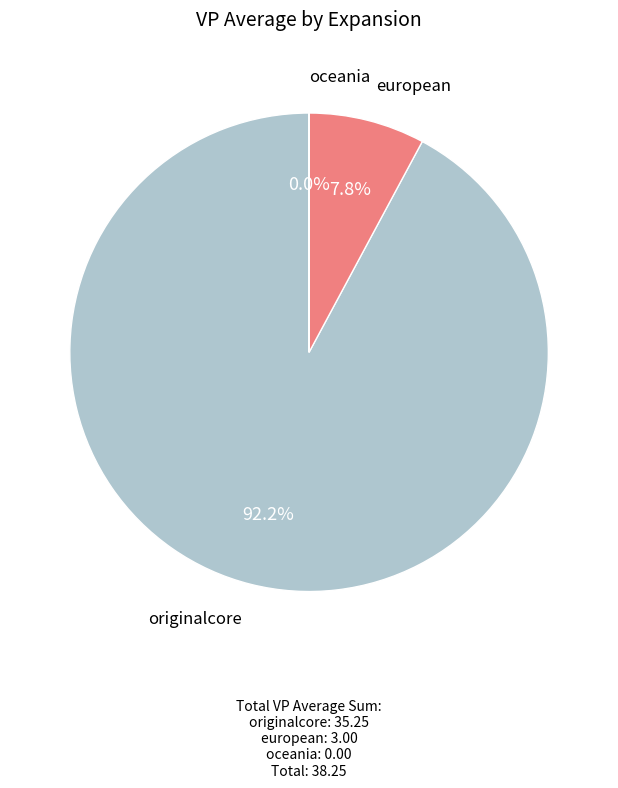

Do originalcore and european together represent more than half of the pie?

Yes